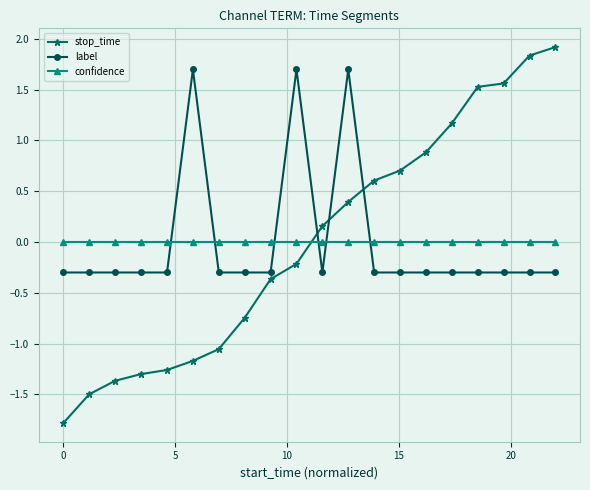

List the series in order of their peak value, highest first.

stop_time, label, confidence